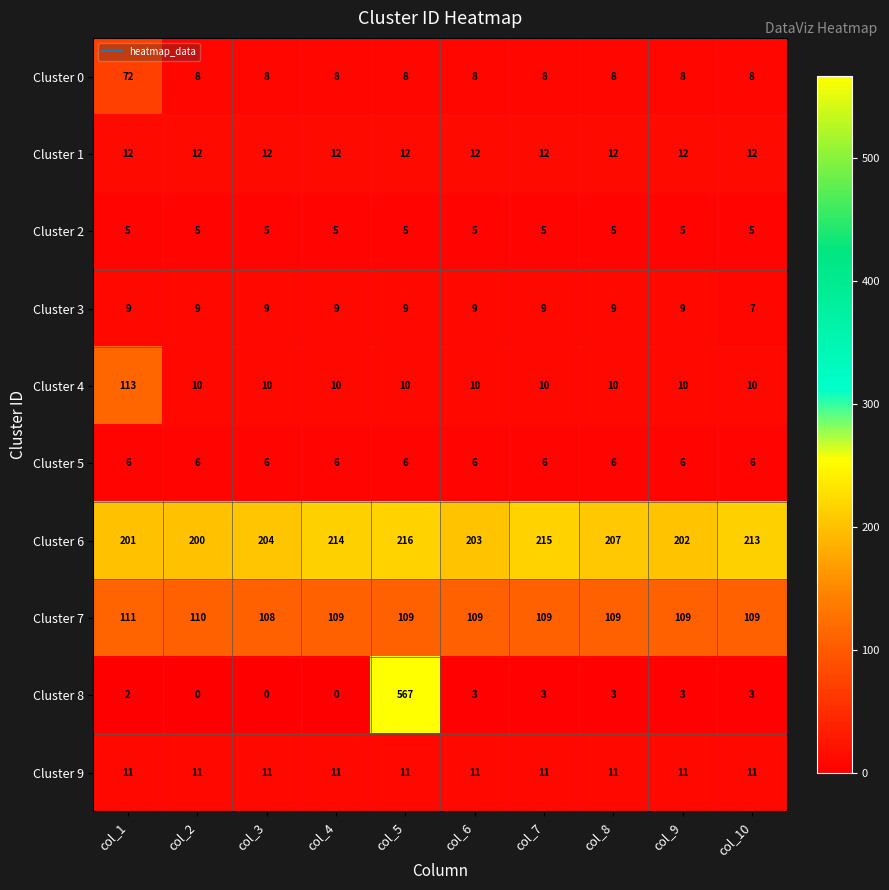

At col_4, list the series in order from smallest to largest.

Cluster 8, Cluster 2, Cluster 5, Cluster 0, Cluster 3, Cluster 4, Cluster 9, Cluster 1, Cluster 7, Cluster 6